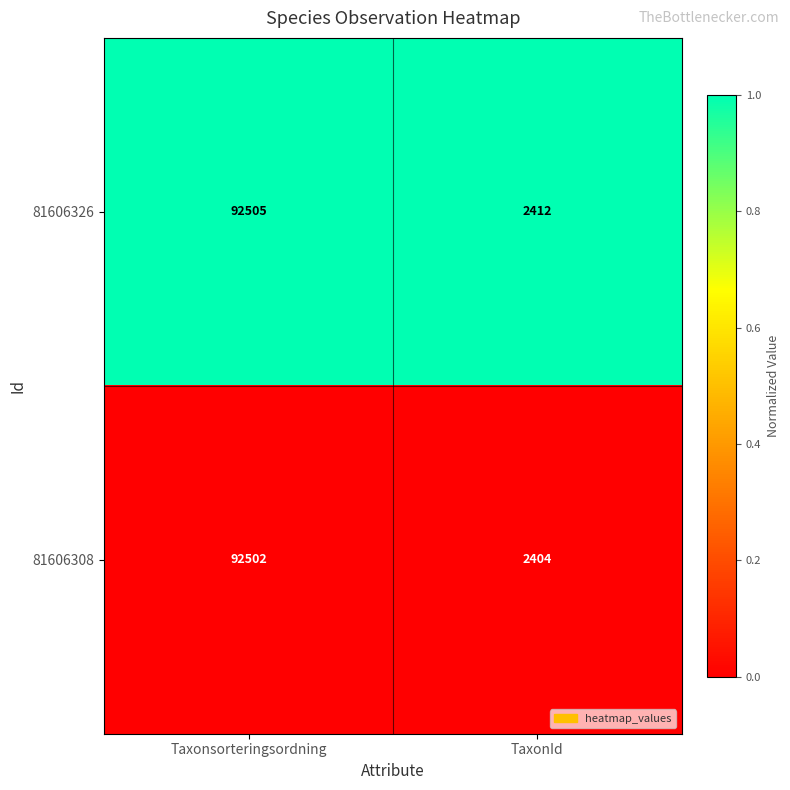

List the series in order of their peak value, lowest first.

81606308, 81606326